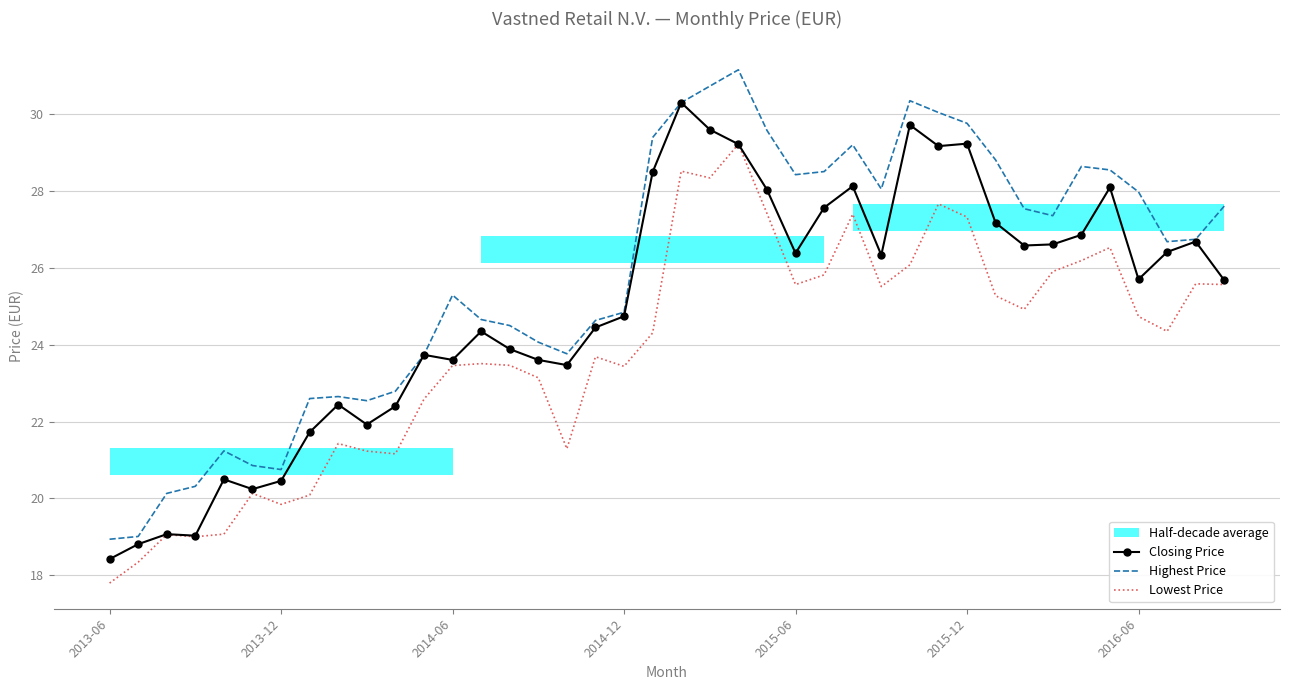

What is the spread (max minus min) of values at 29?

2.4